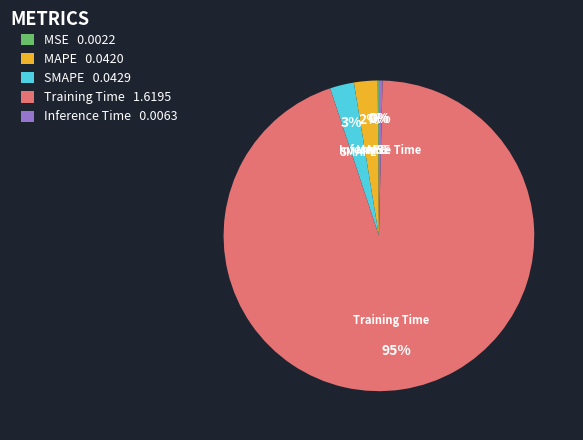

Which category accounts for the majority?

Training Time